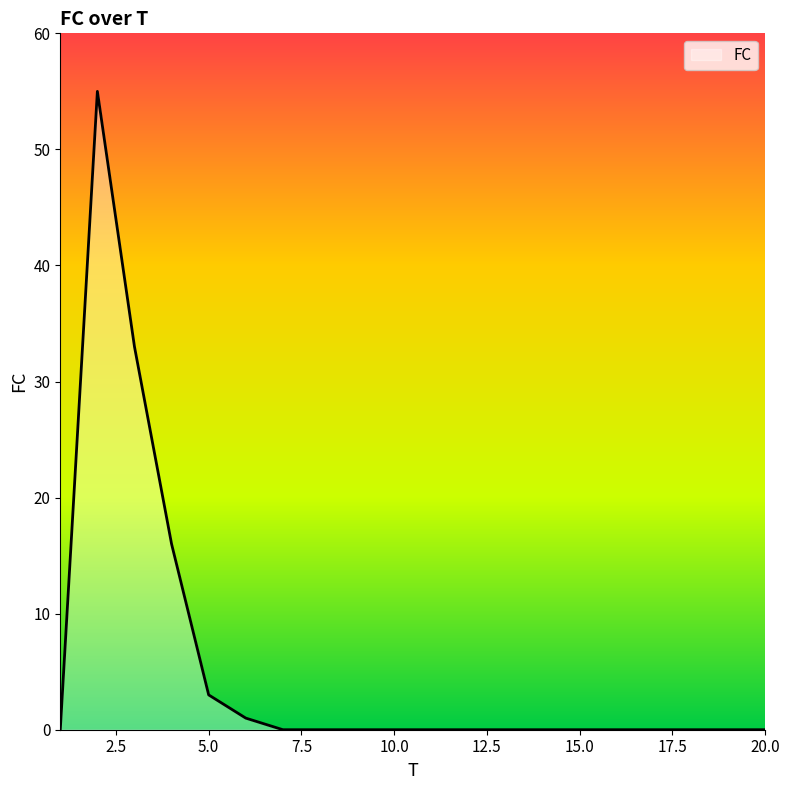

What is the difference between the maximum and minimum values?

55